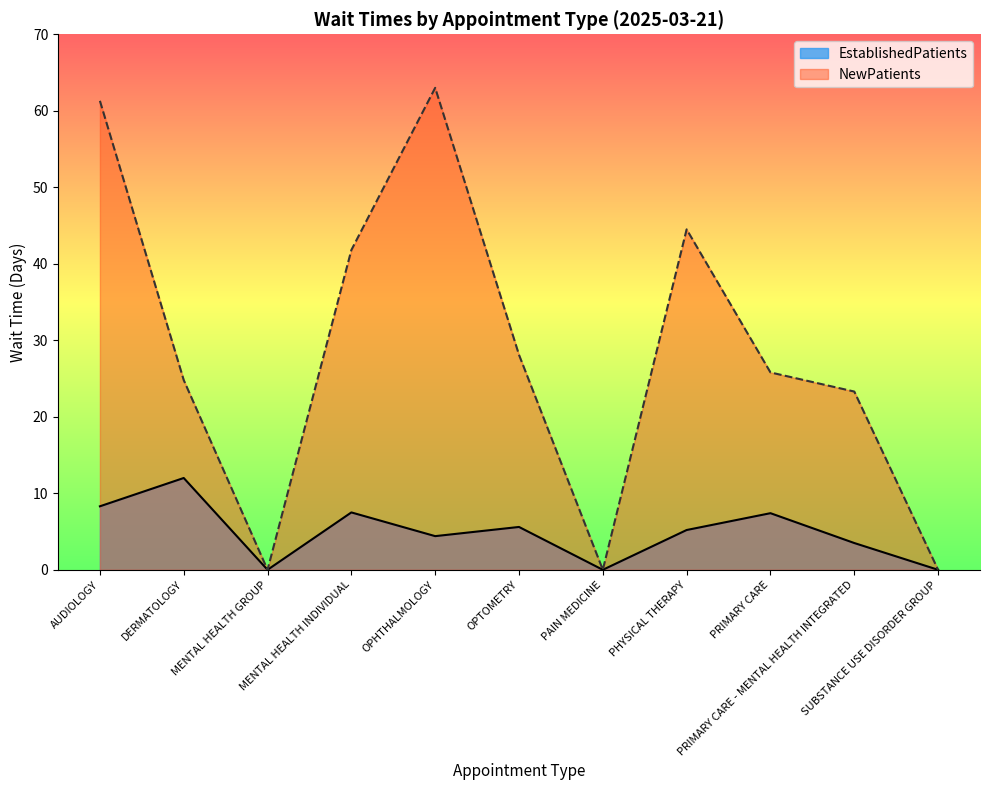

List the labels in order of NewPatients value, largest first.

OPHTHALMOLOGY, AUDIOLOGY, PHYSICAL THERAPY, MENTAL HEALTH INDIVIDUAL, OPTOMETRY, PRIMARY CARE, DERMATOLOGY, PRIMARY CARE - MENTAL HEALTH INTEGRATED, MENTAL HEALTH GROUP, PAIN MEDICINE, SUBSTANCE USE DISORDER GROUP